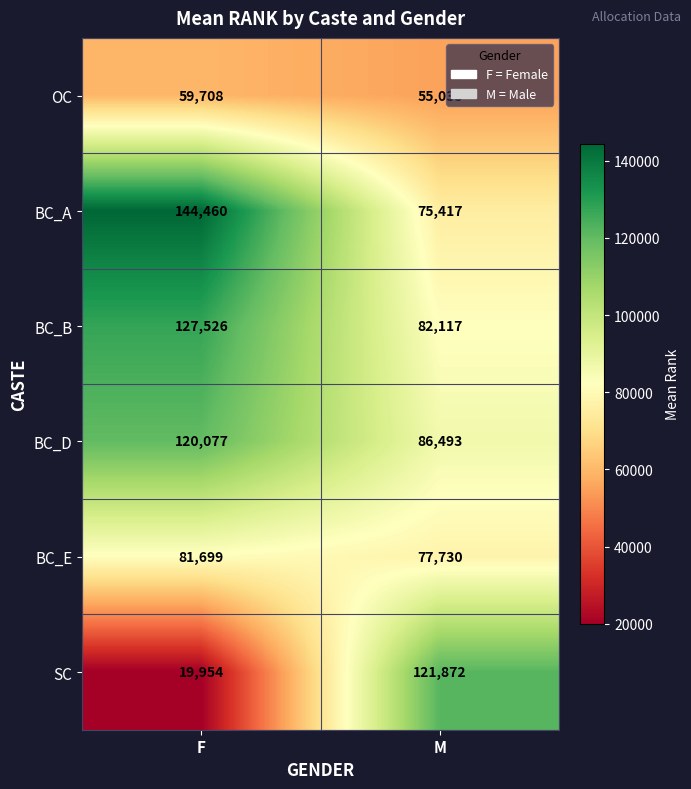

The value of BC_B at M is 82117. True or false?

True